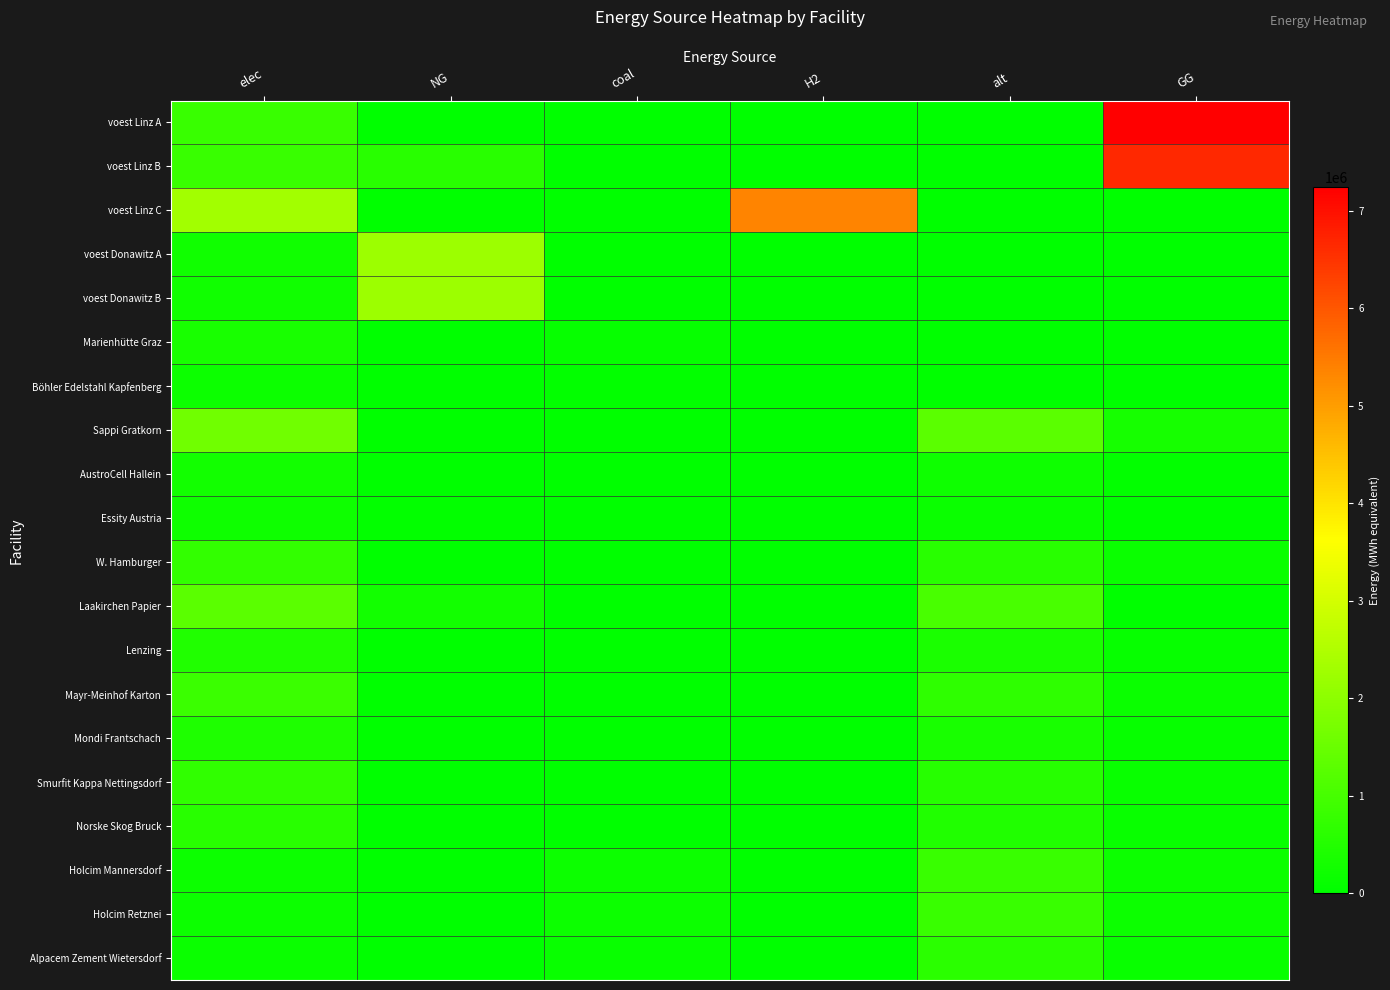

Reading left to right, transcribe all the data shown in this chart.

voest Linz A: elec=805057.1	NG=0.0	coal=0.0	H2=0.0	alt=0.0	GG=7245513.8
voest Linz B: elec=805057.1	NG=594202.7	coal=0.0	H2=0.0	alt=0.0	GG=6651311.1
voest Linz C: elec=2294412.7	NG=0.0	coal=0.0	H2=5353629.6	alt=0.0	GG=0.0
voest Donawitz A: elec=246414.8	NG=2217733.3	coal=0.0	H2=0.0	alt=0.0	GG=0.0
voest Donawitz B: elec=246414.8	NG=2217733.3	coal=0.0	H2=0.0	alt=0.0	GG=0.0
Marienhütte Graz: elec=365884.2	NG=0.0	coal=91471.0	H2=0.0	alt=0.0	GG=0.0
Böhler Edelstahl Kapfenberg: elec=182942.1	NG=0.0	coal=45735.5	H2=0.0	alt=0.0	GG=0.0
Sappi Gratkorn: elec=1595454.1	NG=0.0	coal=6222.5	H2=0.0	alt=1281839.1	GG=321082.0
AustroCell Hallein: elec=255272.7	NG=0.0	coal=995.6	H2=0.0	alt=205094.3	GG=51373.1
Essity Austria: elec=207409.0	NG=41740.7	coal=808.9	H2=0.0	alt=166639.1	GG=0.0
W. Hamburger: elec=717954.3	NG=0.0	coal=2800.1	H2=0.0	alt=576827.6	GG=144486.9
Laakirchen Papier: elec=1276363.3	NG=256865.6	coal=4978.0	H2=0.0	alt=1025471.3	GG=0.0
Lenzing: elec=478636.2	NG=0.0	coal=1866.8	H2=0.0	alt=384551.7	GG=96324.6
Mayr-Meinhof Karton: elec=829636.1	NG=0.0	coal=3235.7	H2=0.0	alt=666556.3	GG=166962.7
Mondi Frantschach: elec=430772.6	NG=0.0	coal=1680.1	H2=0.0	alt=346096.6	GG=86692.1
Smurfit Kappa Nettingsdorf: elec=701999.8	NG=0.0	coal=2737.9	H2=0.0	alt=564009.2	GG=141276.1
Norske Skog Bruck: elec=590318.0	NG=0.0	coal=2302.3	H2=0.0	alt=474280.5	GG=118800.3
Holcim Mannersdorf: elec=189928.0	NG=0.0	coal=176361.8	H2=0.0	alt=813977.3	GG=176361.8
Holcim Retznei: elec=189928.0	NG=0.0	coal=176361.8	H2=0.0	alt=813977.3	GG=176361.8
Alpacem Zement Wietersdorf: elec=142446.0	NG=0.0	coal=132271.3	H2=0.0	alt=610483.0	GG=132271.3